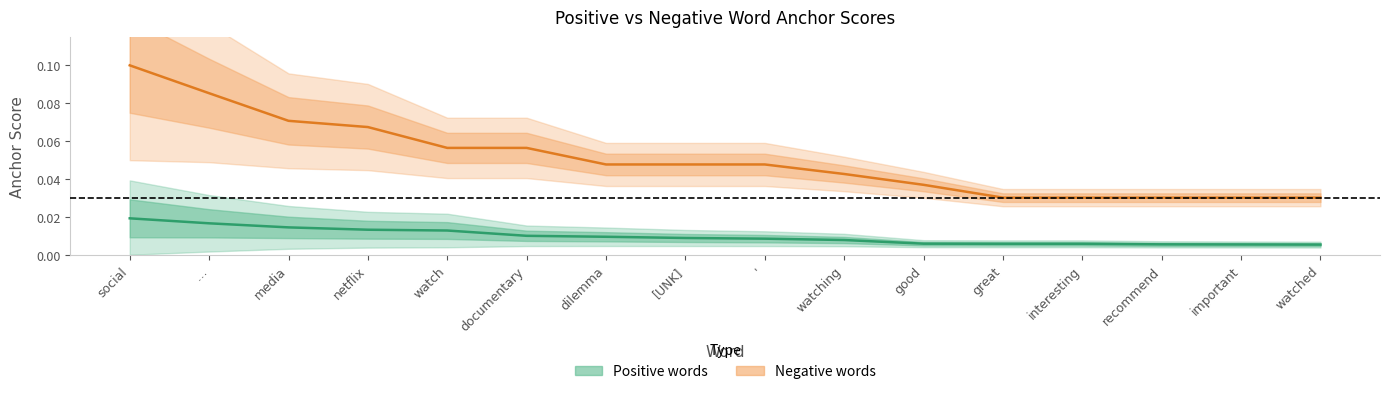

Is the value of positive_anchor at media greater than the value of positive_occurrences at documentary?

No